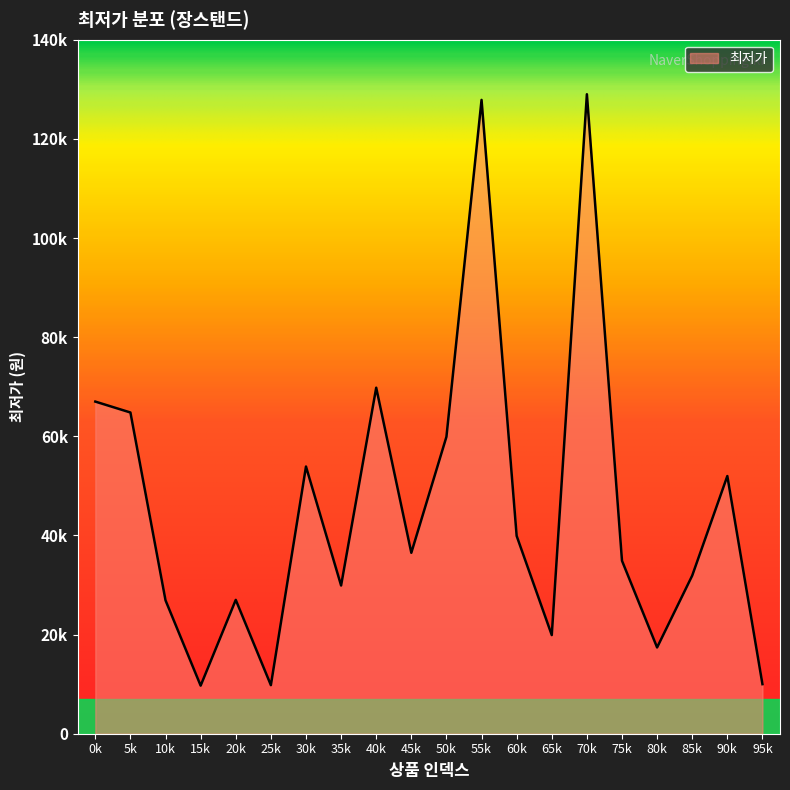

Rank the categories by value from highest to lowest.

70k, 55k, 40k, 0k, 5k, 50k, 30k, 90k, 60k, 45k, 75k, 85k, 35k, 20k, 10k, 65k, 80k, 95k, 25k, 15k